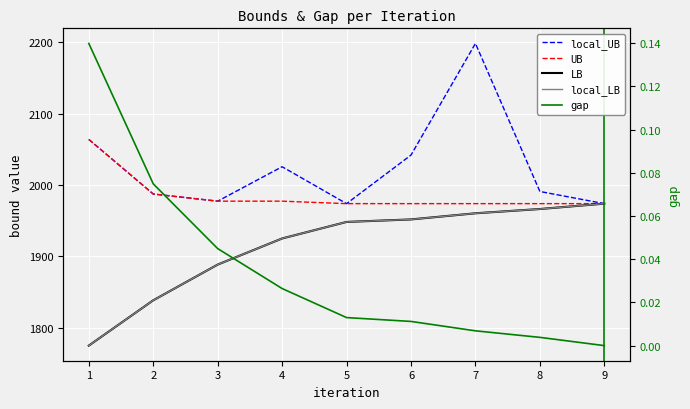

True or false: local_LB and UB cross at least once.

False